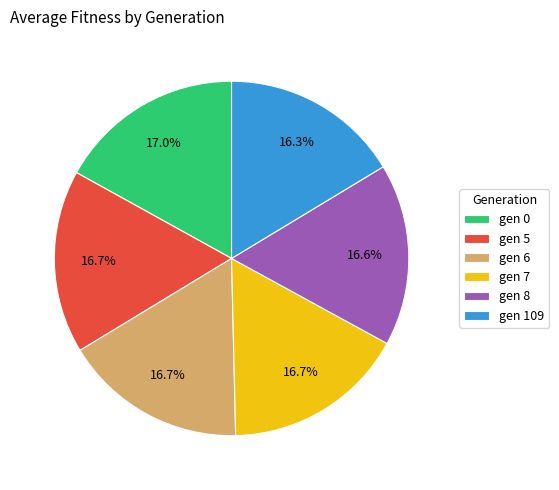

How many segments does this pie chart have?

6